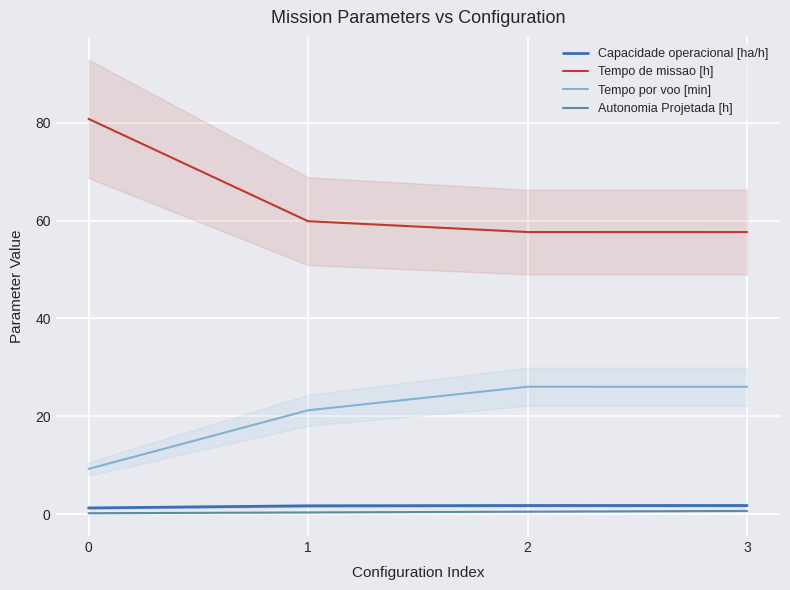

At which label does Capacidade operacional [ha/h] reach its peak?

3